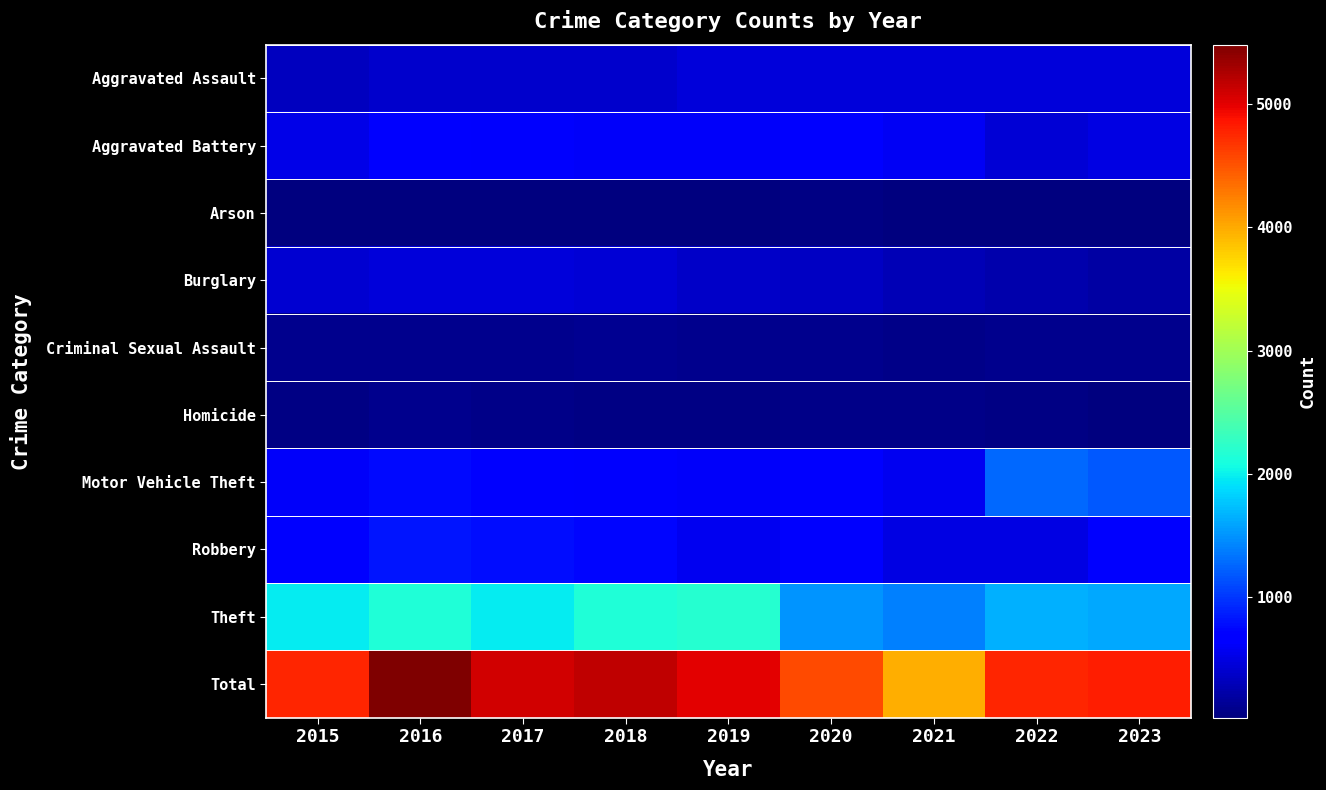

Reading left to right, what are all the values shown in this chart?

Aggravated Assault: 2015=323	2016=402	2017=396	2018=392	2019=452	2020=466	2021=452	2022=458	2023=461
Aggravated Battery: 2015=515	2016=691	2017=623	2018=600	2019=608	2020=686	2021=587	2022=446	2023=509
Arson: 2015=35	2016=40	2017=23	2018=37	2019=32	2020=55	2021=43	2022=31	2023=35
Burglary: 2015=421	2016=451	2017=453	2018=443	2019=383	2020=357	2021=280	2022=253	2023=211
Criminal Sexual Assault: 2015=105	2016=87	2017=91	2018=123	2019=102	2020=89	2021=81	2022=93	2023=92
Homicide: 2015=50	2016=87	2017=82	2018=56	2019=53	2020=81	2021=69	2022=49	2023=44
Motor Vehicle Theft: 2015=614	2016=756	2017=680	2018=631	2019=611	2020=673	2021=560	2022=1272	2023=1191
Robbery: 2015=726	2016=819	2017=780	2018=741	2019=577	2020=637	2021=506	2022=496	2023=646
Theft: 2015=1981	2016=2148	2017=1968	2018=2140	2019=2190	2020=1512	2021=1392	2022=1664	2023=1616
Total: 2015=4770	2016=5481	2017=5096	2018=5163	2019=5008	2020=4556	2021=3970	2022=4762	2023=4805